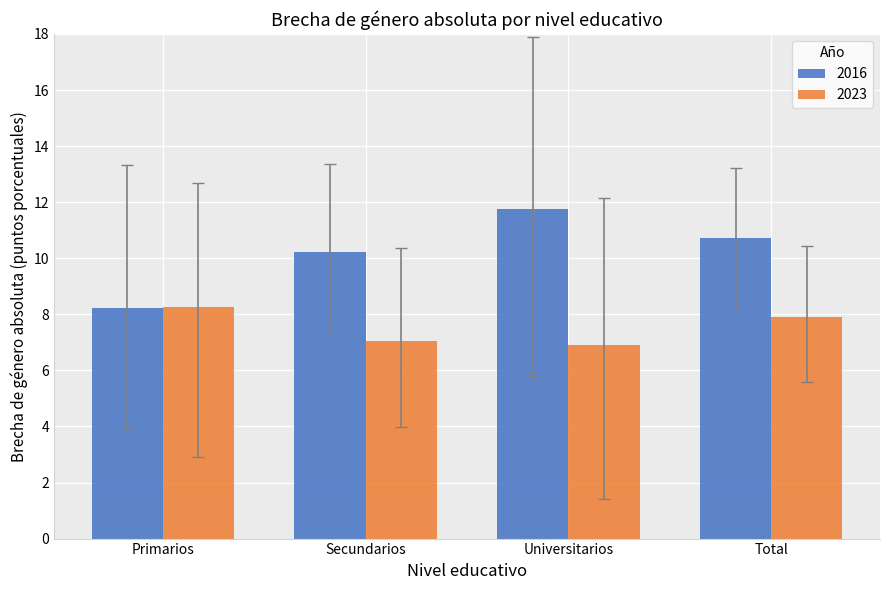

Rank the series by their maximum value, from lowest to highest.

2023, 2016